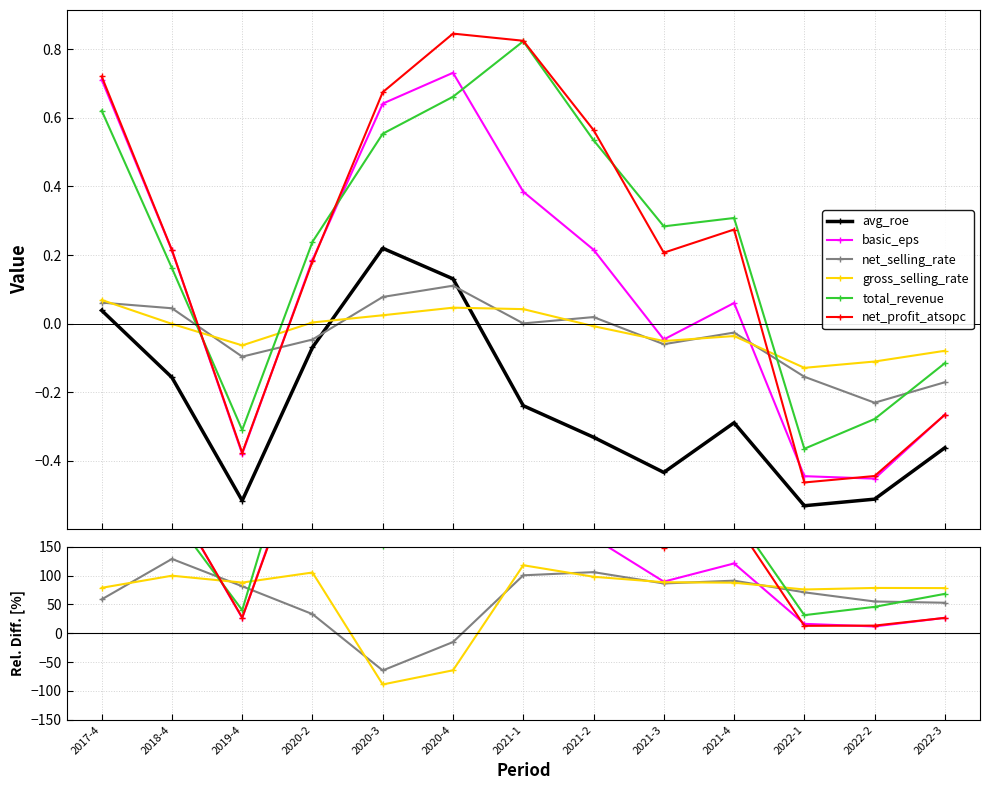

At which label does gross_selling_rate reach its peak?

2021-1